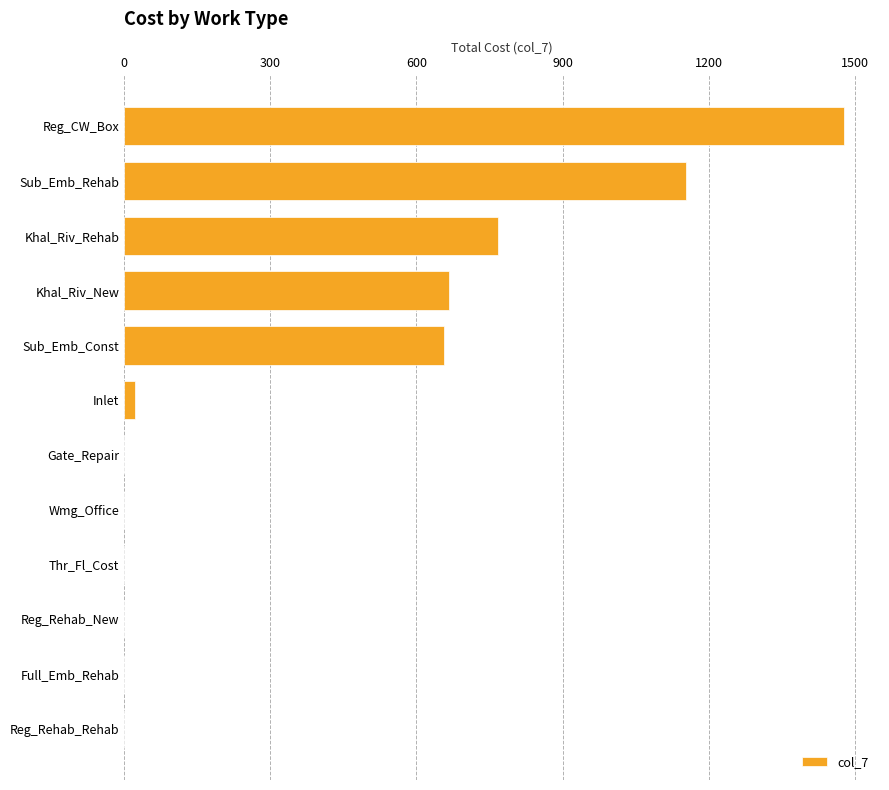

Which has a higher value, Sub_Emb_Const or Reg_Rehab_Rehab?

Sub_Emb_Const